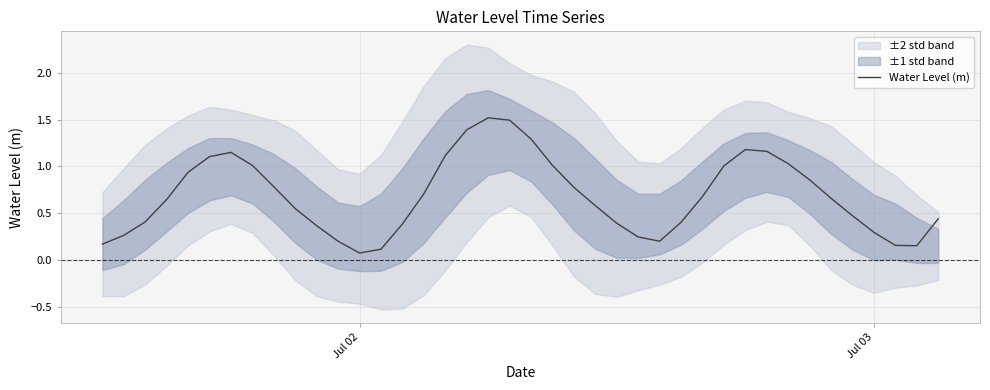

How many categories are shown in the chart?

40